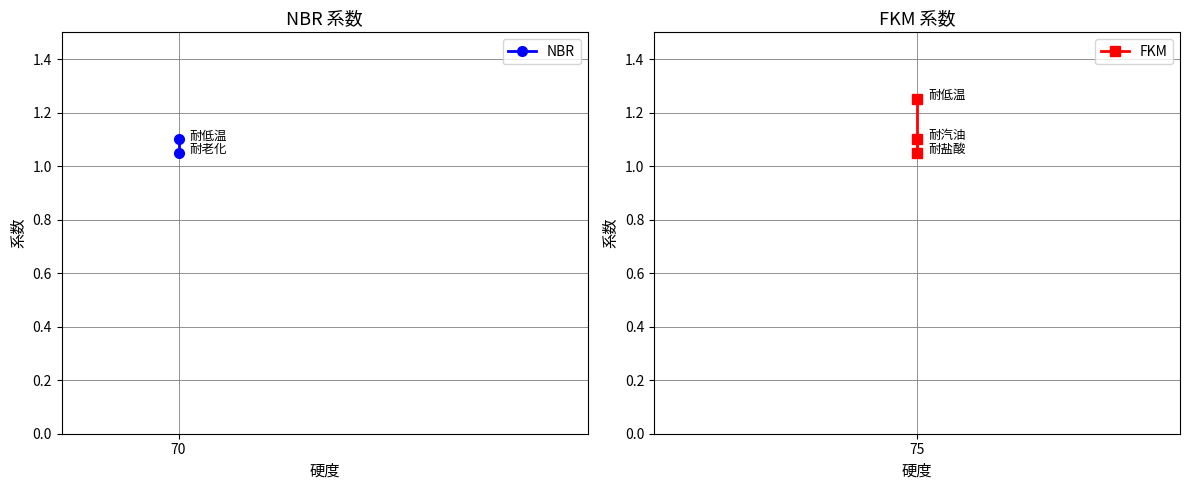

The value at 75 is 2.2. True or false?

False